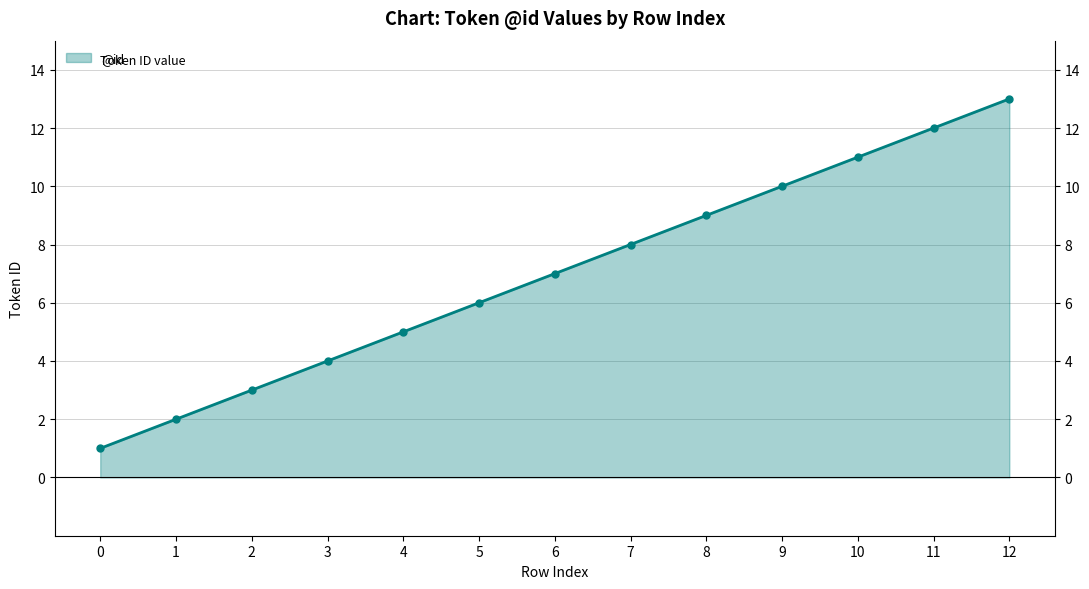

Reading left to right, transcribe all the data shown in this chart.

1	2	3	4	5	6	7	8	9	10	11	12	13